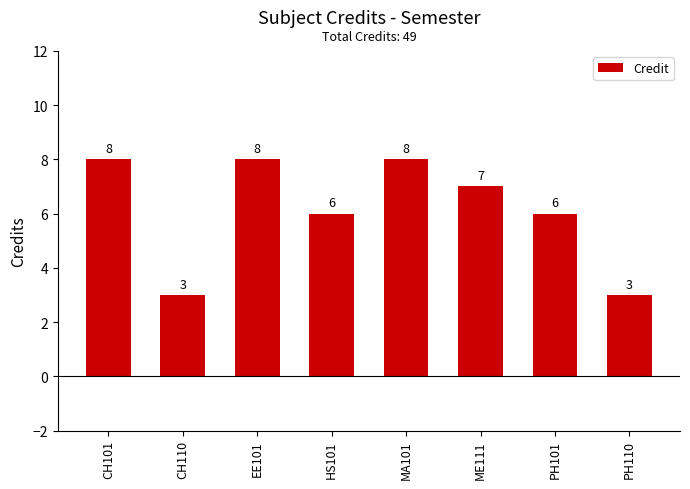

Reading left to right, list all the values displayed in this chart.

CH101=8	CH110=3	EE101=8	HS101=6	MA101=8	ME111=7	PH101=6	PH110=3